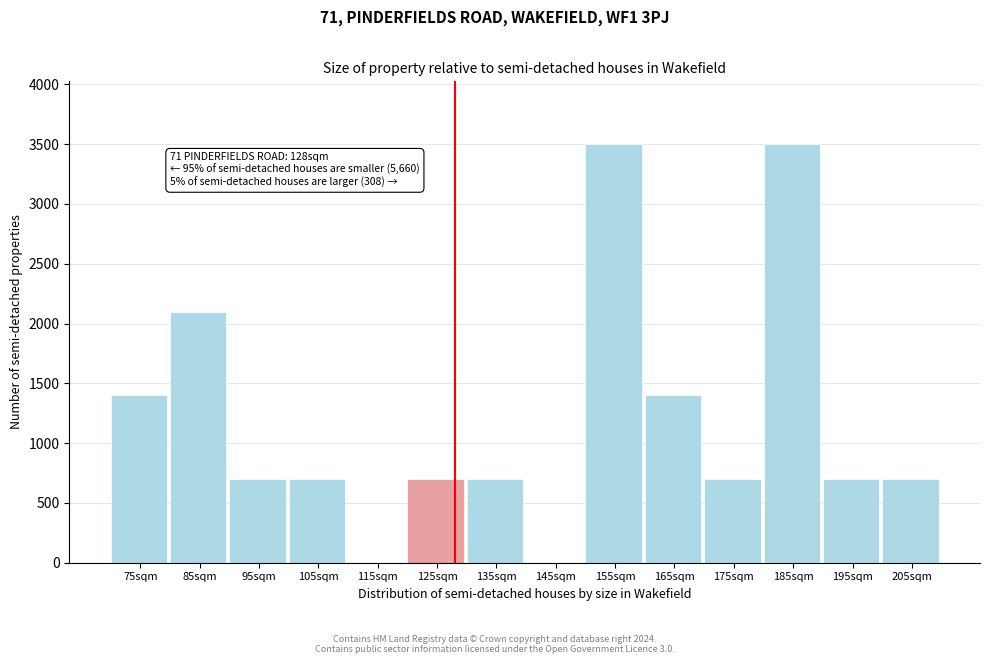

Reading right to left, extract all data points from this chart.

205sqm=700	195sqm=700	185sqm=3500	175sqm=700	165sqm=1400	155sqm=3500	145sqm=0	135sqm=700	125sqm=700	115sqm=0	105sqm=700	95sqm=700	85sqm=2100	75sqm=1400